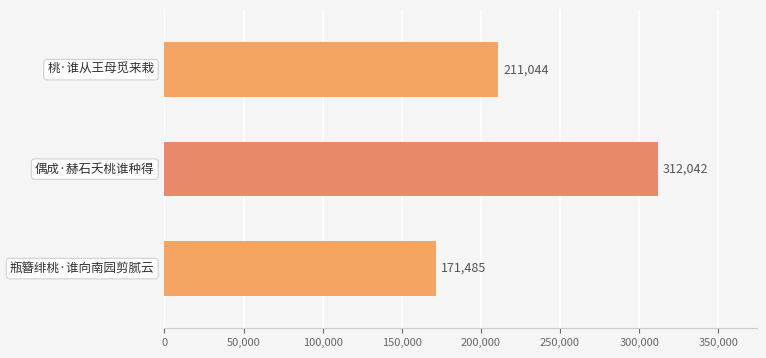

Count the values in the range 171485 to 312042.

3